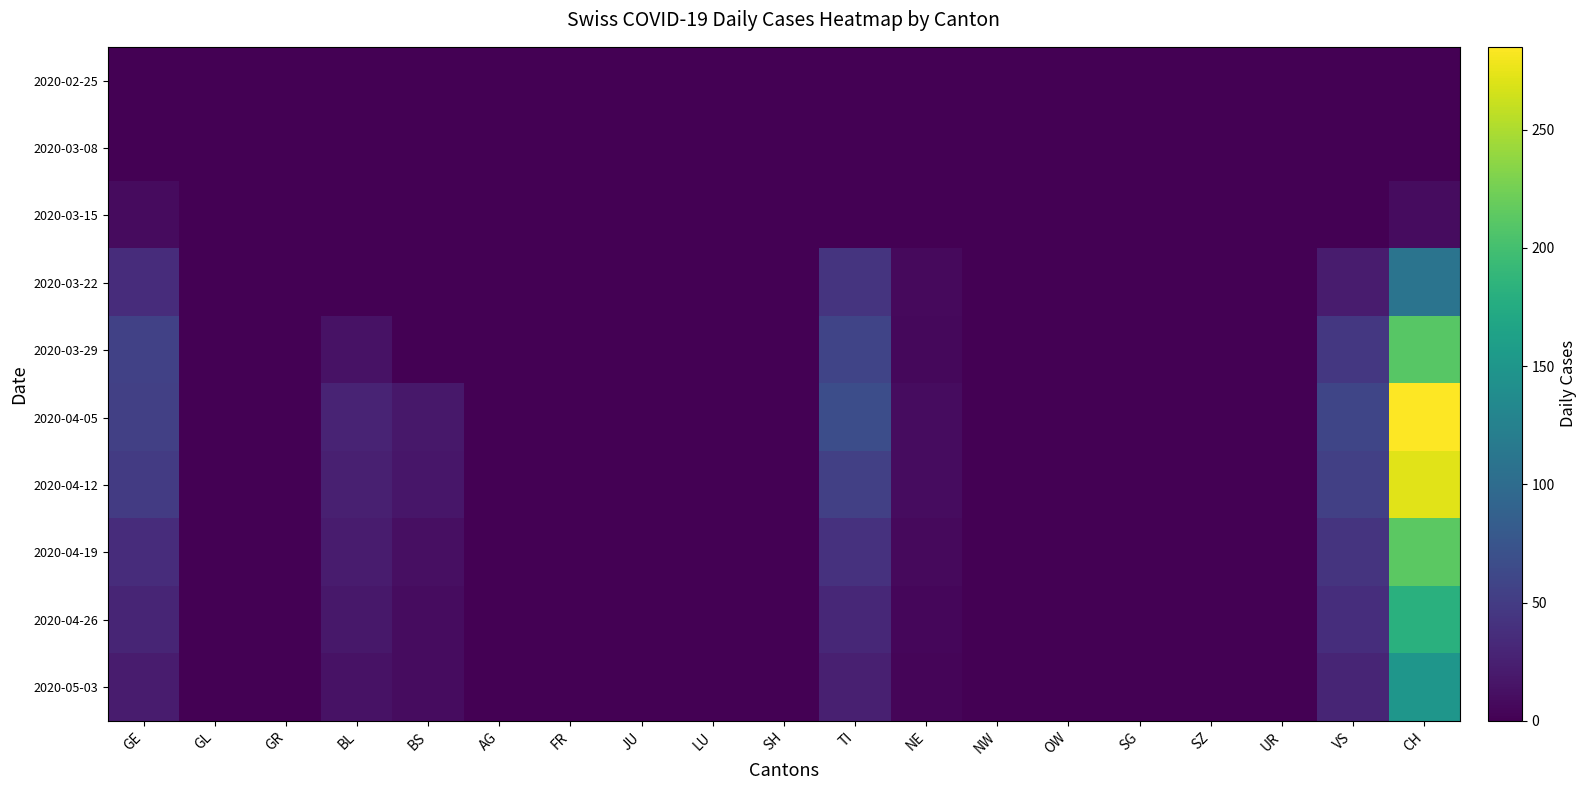

Reading right to left, extract all data points from this chart.

2020-02-25: CH=0	VS=0	UR=0	SZ=0	SG=0	OW=0	NW=0	NE=0	TI=0	SH=0	LU=0	JU=0	FR=0	AG=0	BS=0	BL=0	GR=0	GL=0	GE=0
2020-03-08: CH=1	VS=0	UR=0	SZ=0	SG=0	OW=0	NW=0	NE=0	TI=0	SH=0	LU=0	JU=0	FR=0	AG=0	BS=0	BL=0	GR=0	GL=0	GE=0
2020-03-15: CH=9	VS=1	UR=0	SZ=0	SG=0	OW=0	NW=0	NE=0	TI=0	SH=0	LU=0	JU=0	FR=0	AG=0	BS=0	BL=0	GR=0	GL=0	GE=8
2020-03-22: CH=110	VS=22	UR=0	SZ=0	SG=0	OW=0	NW=0	NE=7	TI=43	SH=0	LU=0	JU=0	FR=0	AG=0	BS=0	BL=0	GR=0	GL=0	GE=36
2020-03-29: CH=211	VS=46	UR=0	SZ=0	SG=0	OW=0	NW=0	NE=6	TI=59	SH=0	LU=0	JU=0	FR=0	AG=0	BS=0	BL=14	GR=0	GL=0	GE=55
2020-04-05: CH=285	VS=60	UR=0	SZ=0	SG=0	OW=0	NW=0	NE=9	TI=67	SH=0	LU=0	JU=0	FR=0	AG=0	BS=18	BL=28	GR=0	GL=0	GE=54
2020-04-12: CH=272	VS=54	UR=0	SZ=0	SG=0	OW=0	NW=0	NE=9	TI=54	SH=0	LU=0	JU=0	FR=0	AG=0	BS=17	BL=25	GR=0	GL=0	GE=49
2020-04-19: CH=213	VS=43	UR=0	SZ=0	SG=0	OW=0	NW=0	NE=7	TI=41	SH=0	LU=0	JU=0	FR=0	AG=0	BS=12	BL=22	GR=0	GL=0	GE=36
2020-04-26: CH=181	VS=37	UR=0	SZ=0	SG=0	OW=0	NW=0	NE=5	TI=32	SH=0	LU=0	JU=0	FR=0	AG=0	BS=10	BL=18	GR=0	GL=0	GE=29
2020-05-03: CH=150	VS=30	UR=0	SZ=0	SG=0	OW=0	NW=0	NE=4	TI=25	SH=0	LU=0	JU=0	FR=0	AG=0	BS=9	BL=14	GR=0	GL=0	GE=22